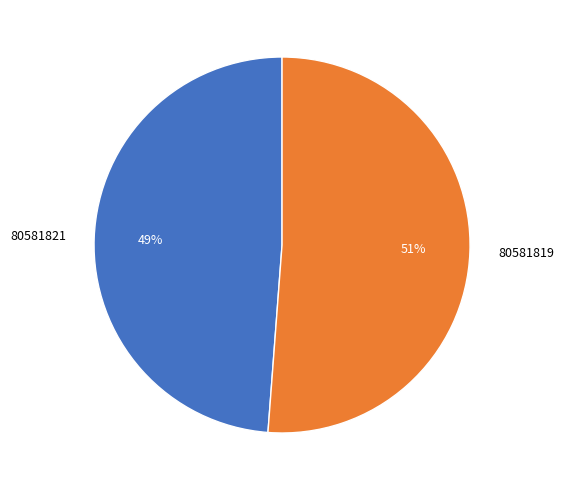

To the nearest percent, what is the combined percentage of 80581819 and 80581821?

100%